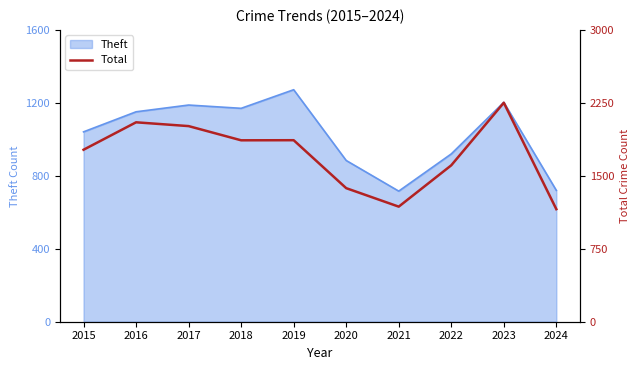

Which has a higher value, 2016 or 2020?

2016